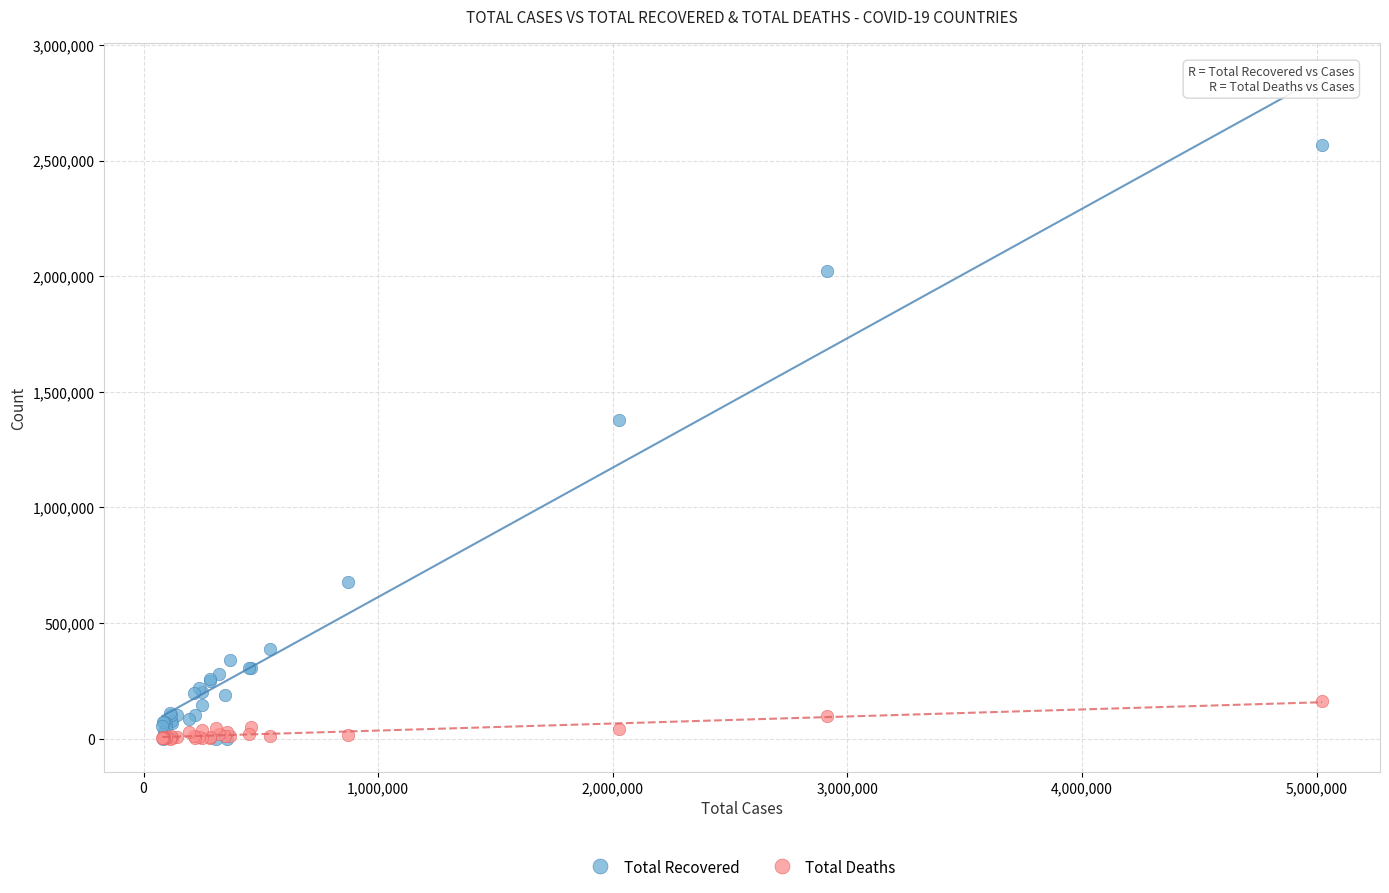

In the Total Recovered series, what Y value is closest to 1284317?

1377384